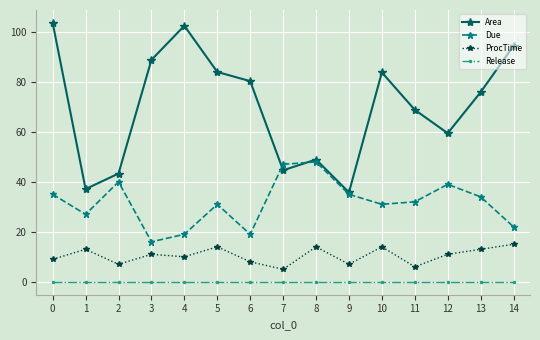

Which series has the widest spread of values?

Area